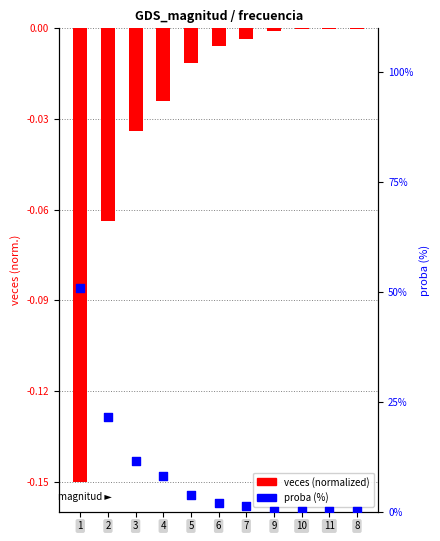

What is the total value across all series at 9?

0.1